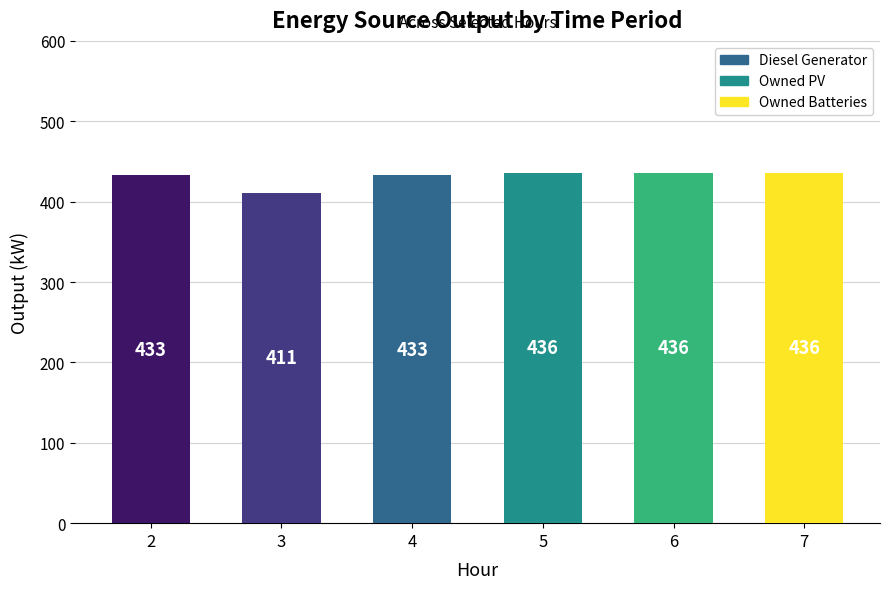

Reading left to right, what are all the values shown in this chart?

Diesel Generator: 433	411	433	436	436	436
Owned PV: 0	0	0	0	0	0
Owned Batteries: 0	0	0	0	0	0